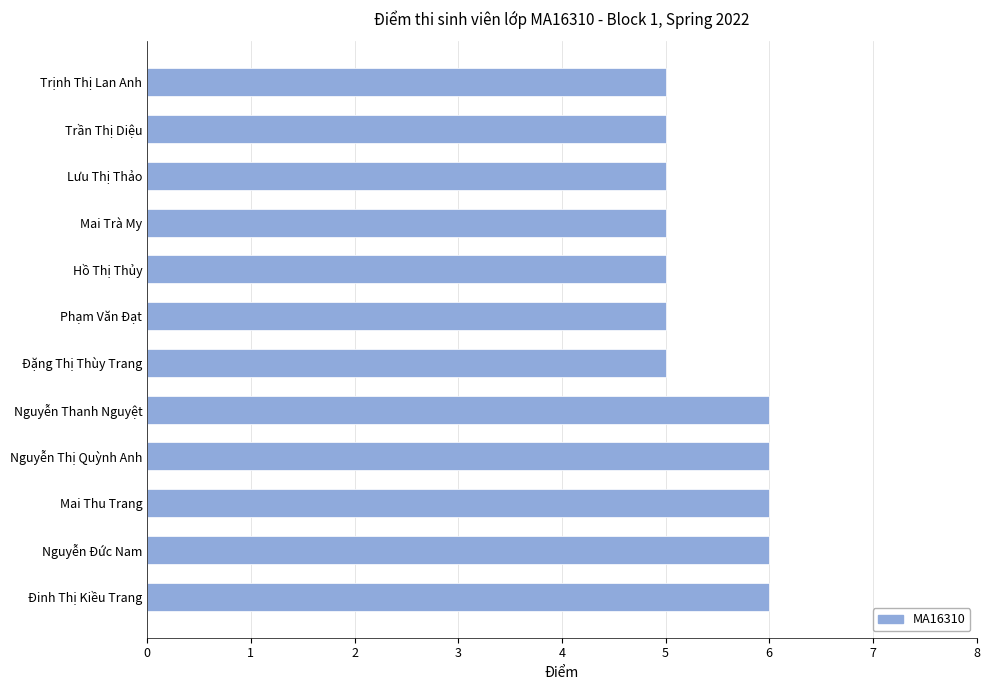

The chart shows a value of 5 at Trịnh Thị Lan Anh. True or false?

True